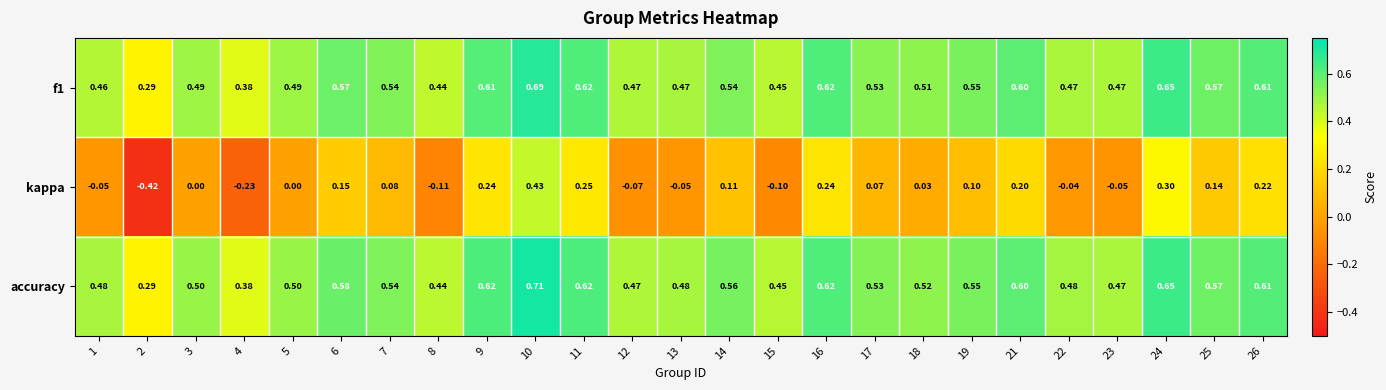

How many distinct data groups are displayed?

3